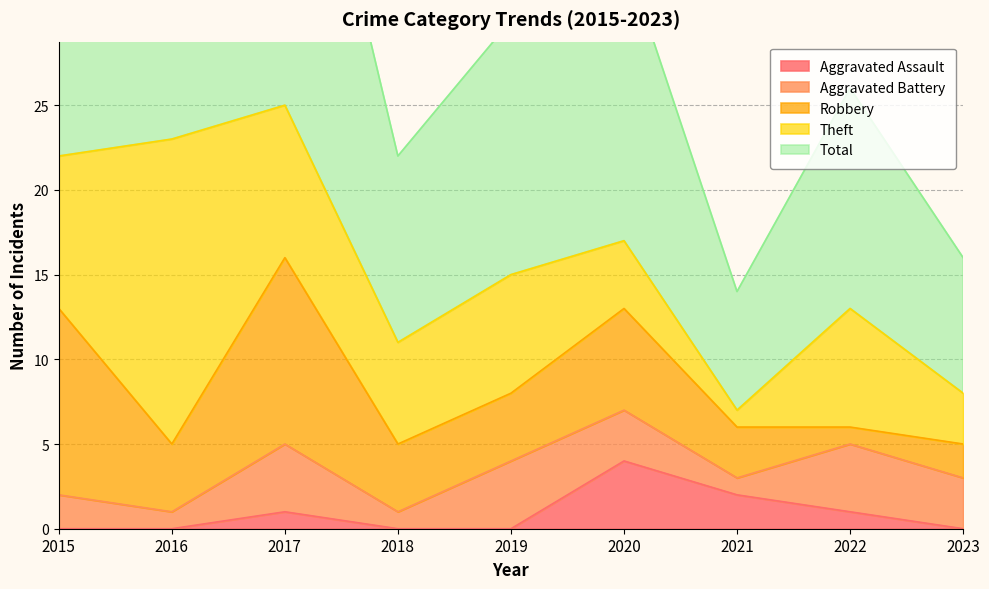

What are all the series names shown in the legend?

Aggravated Assault, Aggravated Battery, Robbery, Theft, Total